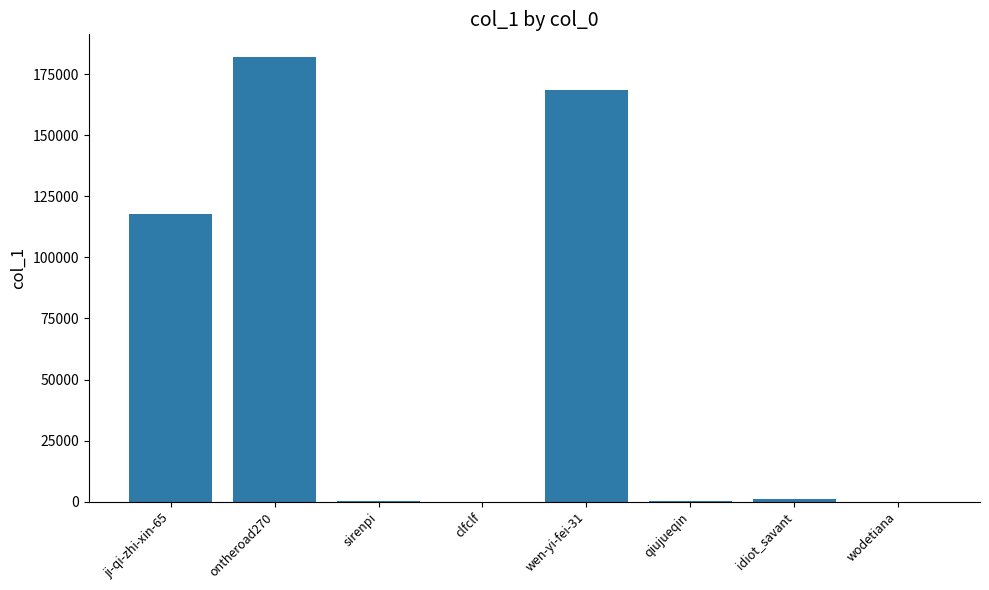

What is the sum of the values at sirenpi and clfclf?

305